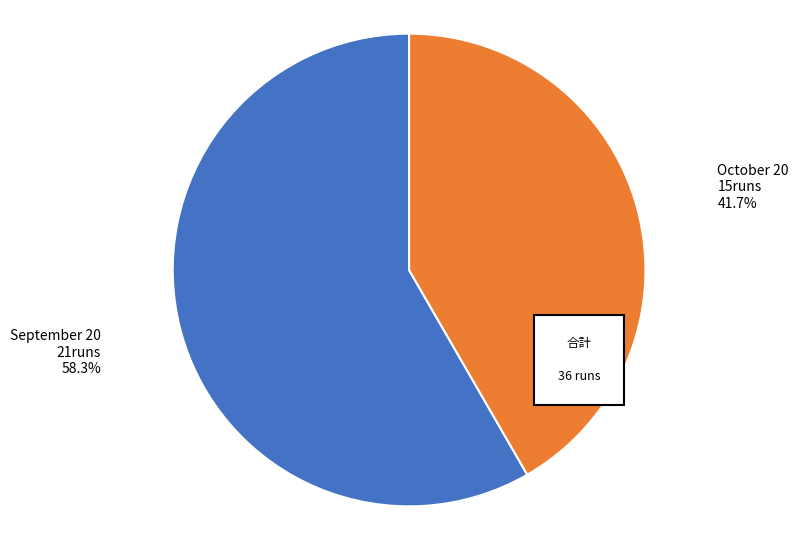

True or false: October 20 accounts for 36% of the total.

False